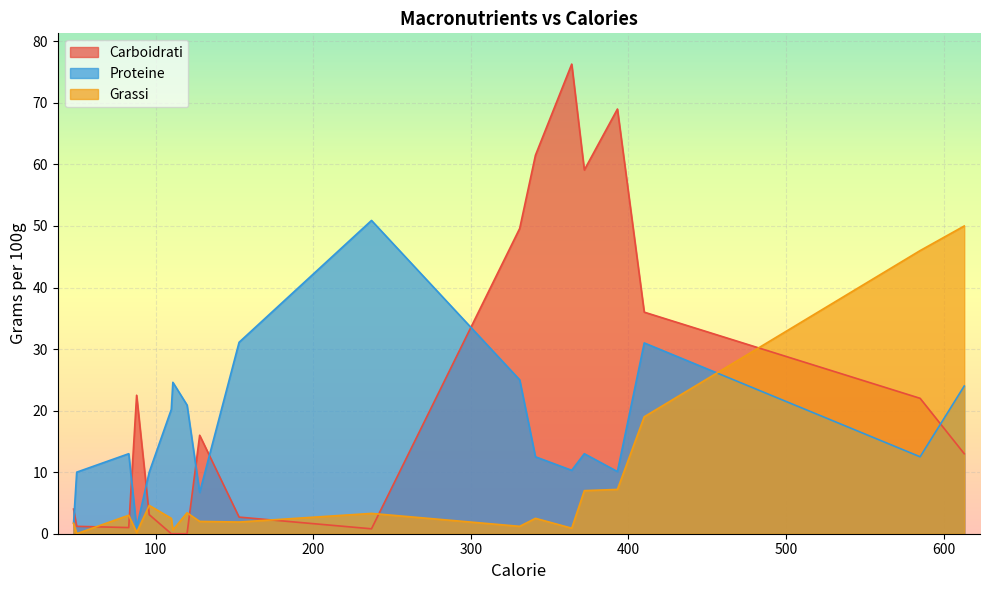

What is the maximum value shown in the chart?

76.3